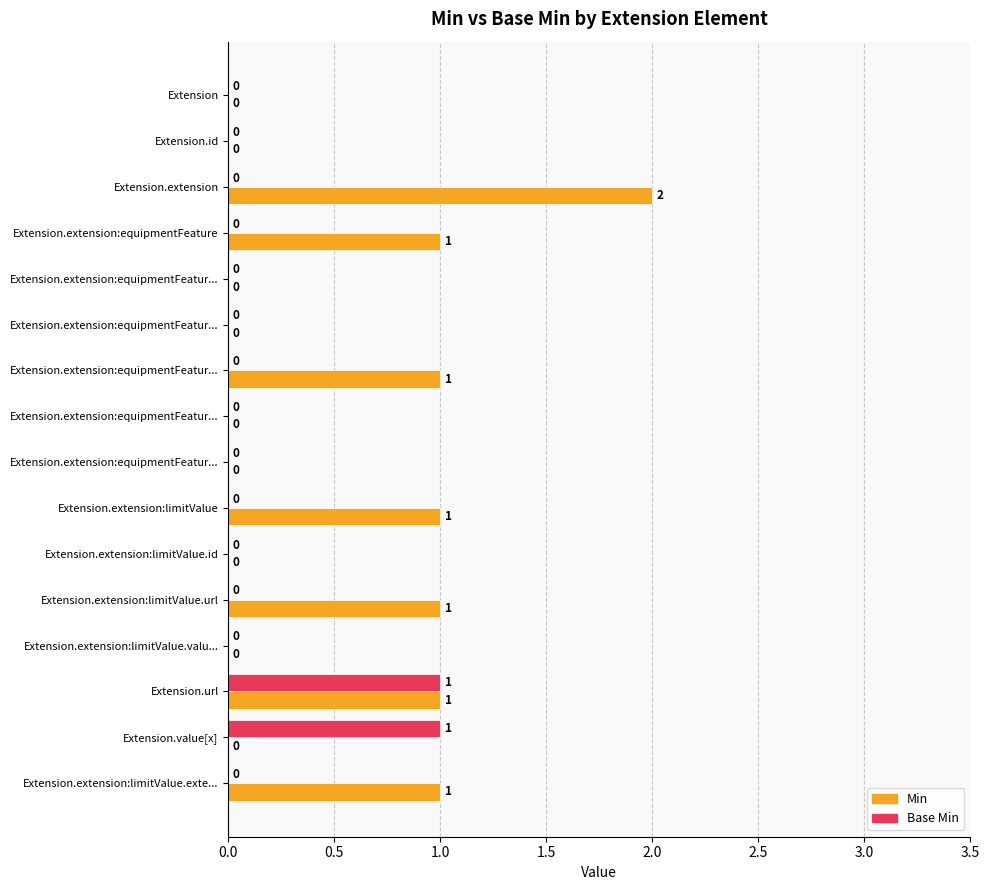

How many distinct data groups are displayed?

2